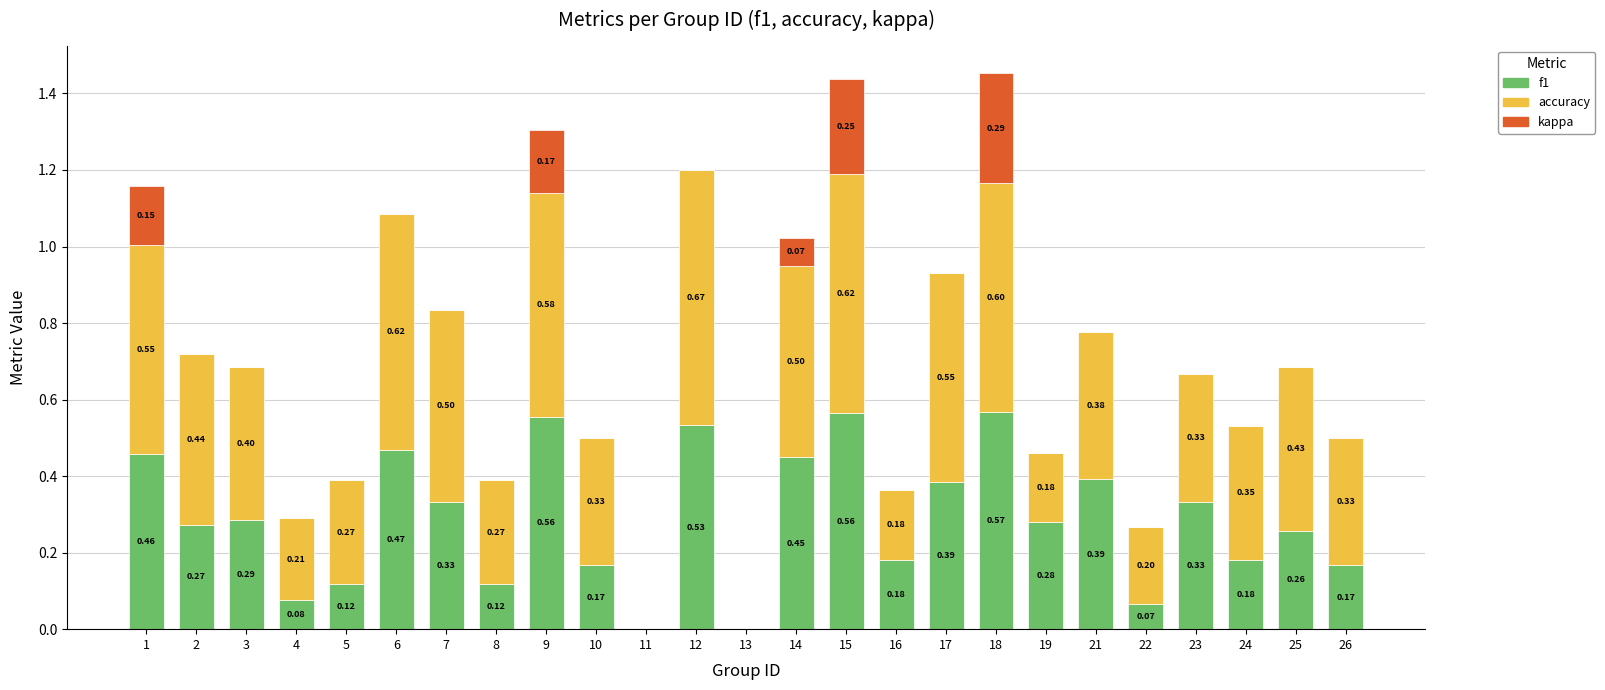

At which category is the sum across all series the highest?

18